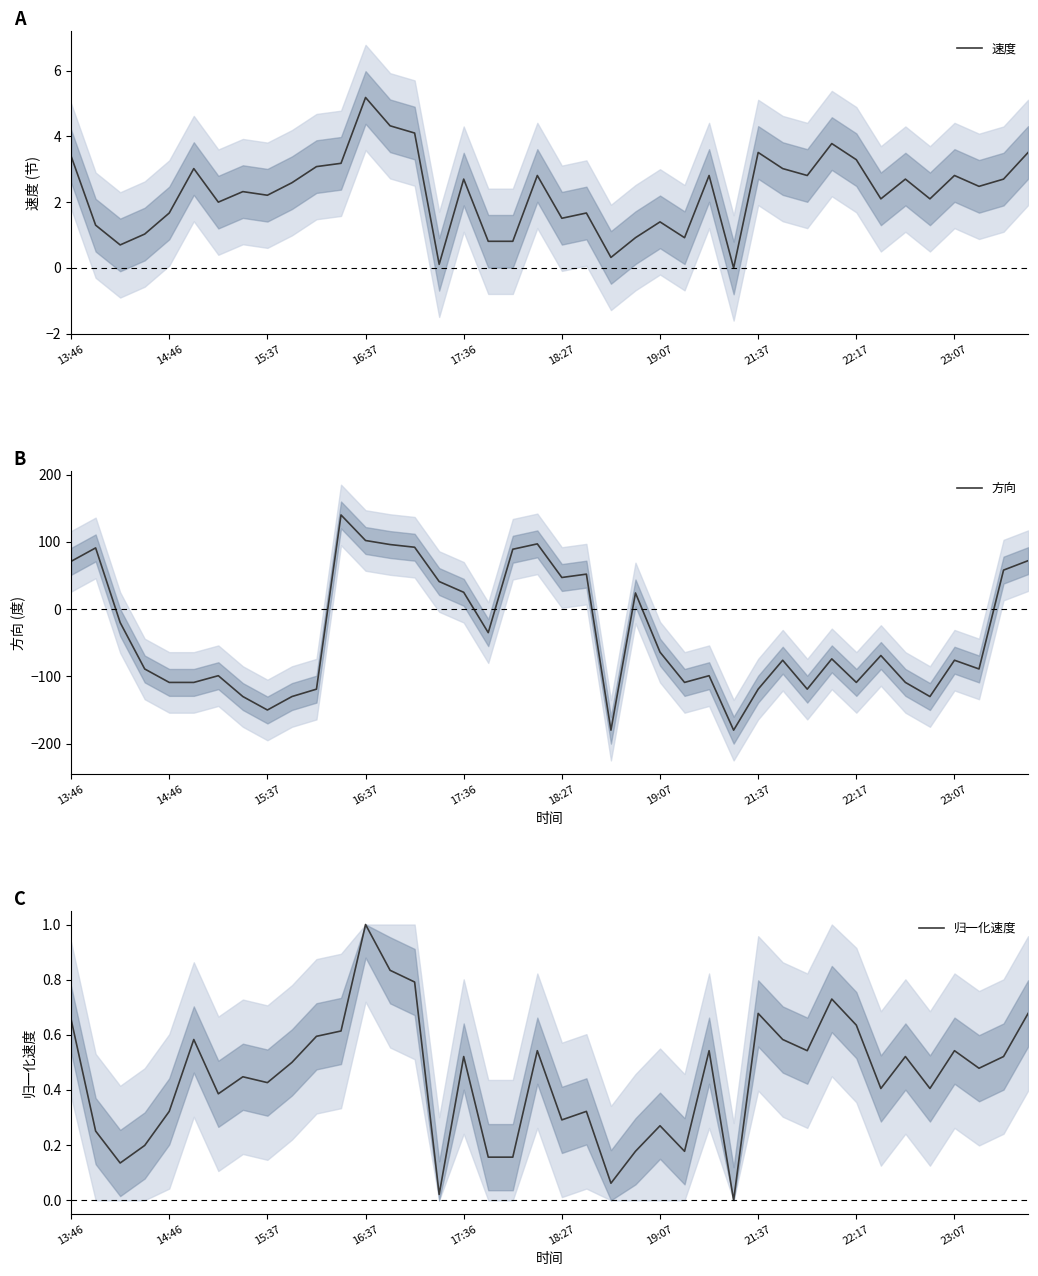

What is the highest value of the 速度 series?

5.2